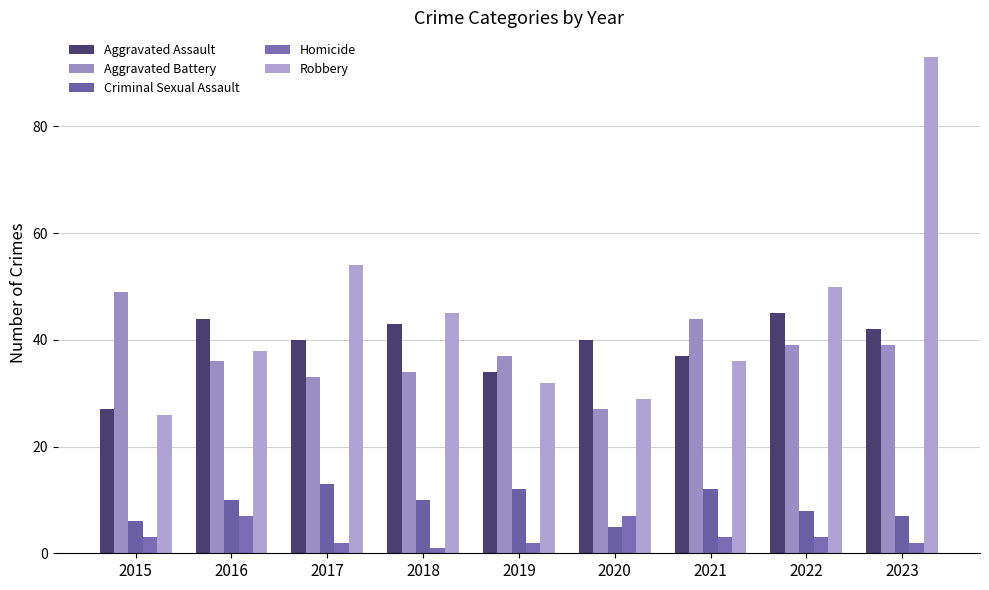

How many bars are there in each group?

5